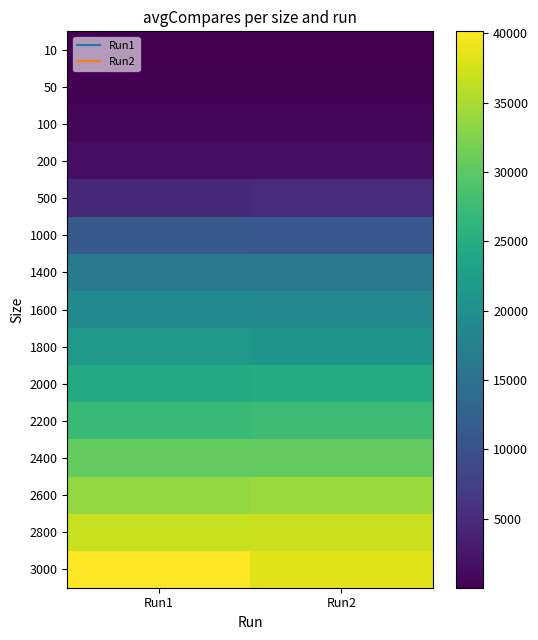

At which category is the sum across all series the highest?

Run1